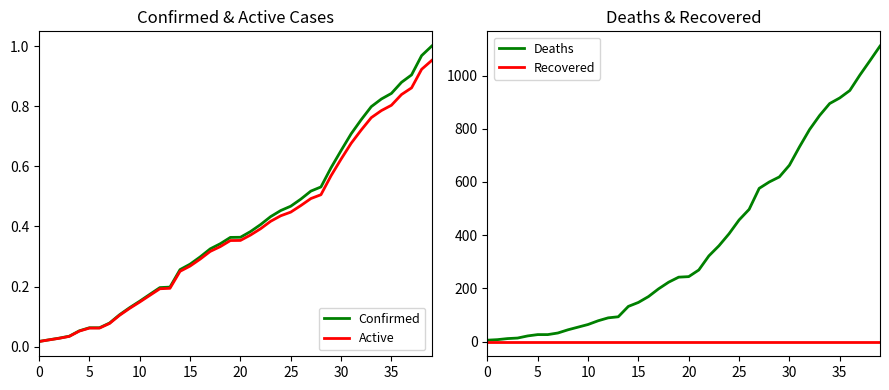

True or false: Recovered and Confirmed intersect in this chart.

False